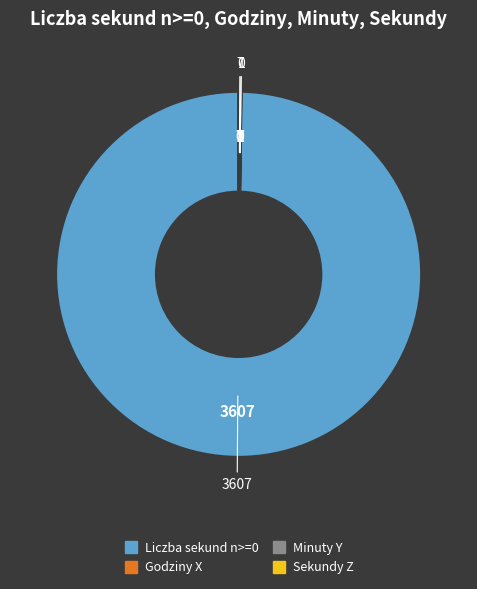

The Liczba sekund n>=0 slice represents 87% of the pie. True or false?

False